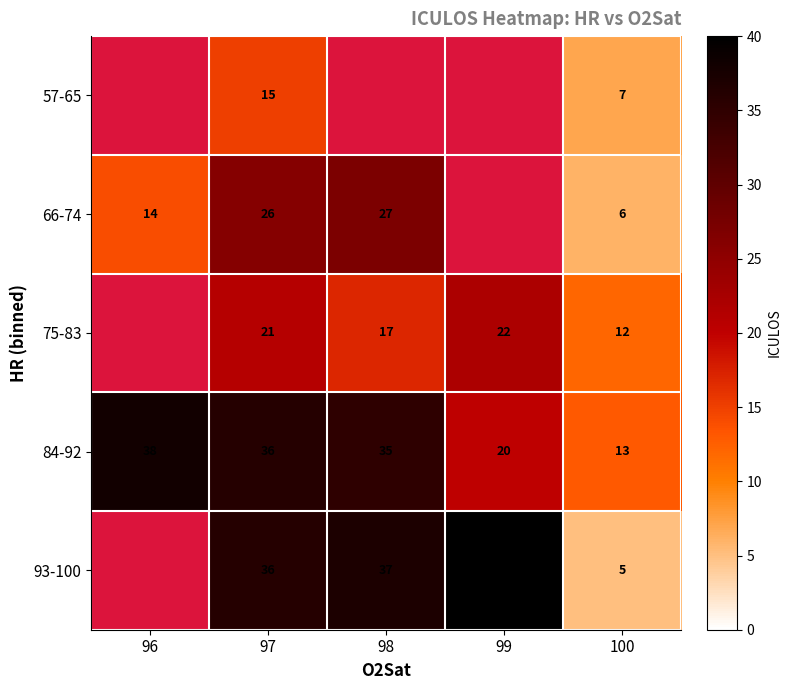

Is it true that 75-83 equals 36 at 99?

False